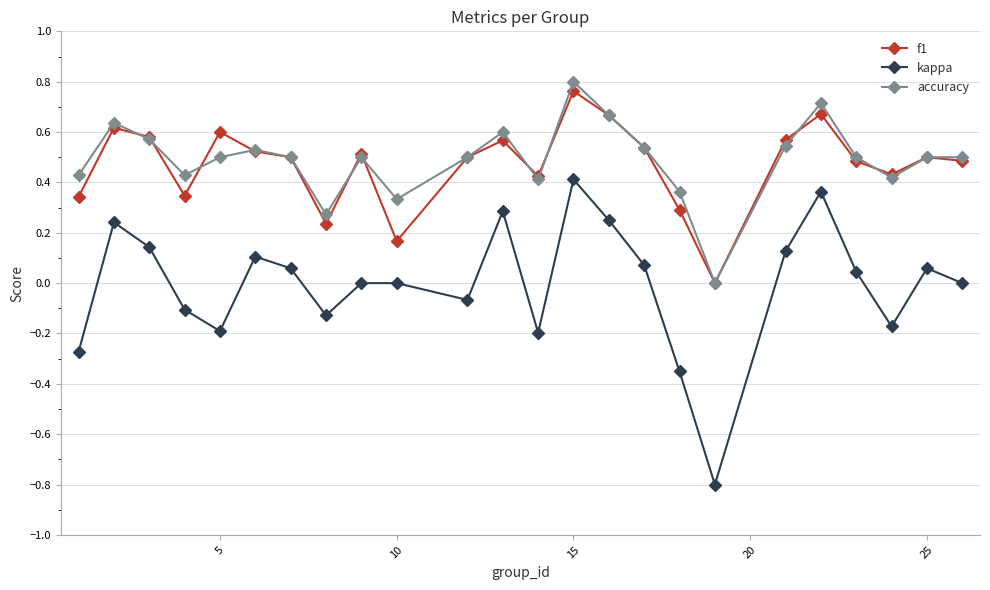

What is the smallest value displayed?

-0.8